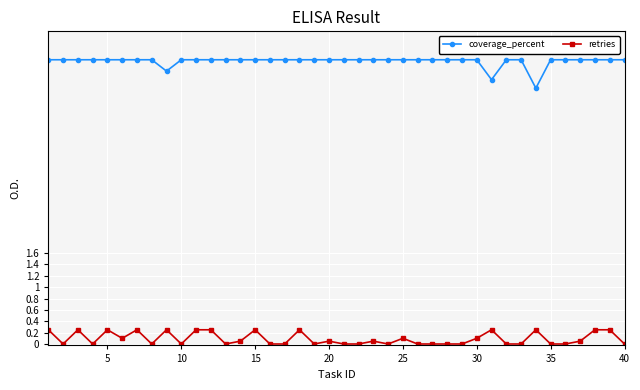

Reading left to right, list all the values displayed in this chart.

coverage_percent: 100	100	100	100	100	100	100	100	96	100	100	100	100	100	100	100	100	100	100	100	100	100	100	100	100	100	100	100	100	100	93	100	100	90	100	100	100	100	100	100
retries: 5	0	5	0	5	2	5	0	5	0	5	5	0	1	5	0	0	5	0	1	0	0	1	0	2	0	0	0	0	2	5	0	0	5	0	0	1	5	5	0